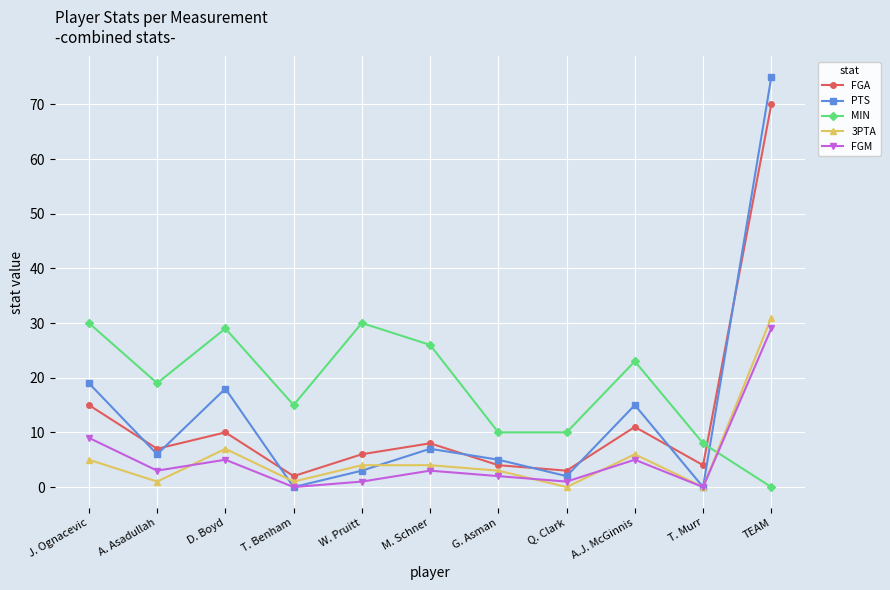

At J. Ognacevic, list the series in order from largest to smallest.

MIN, PTS, FGA, FGM, 3PTA